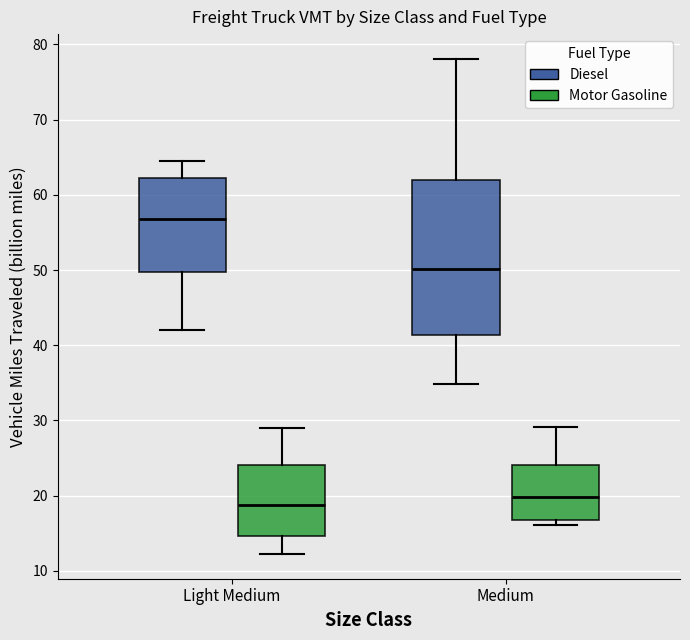

Where does the median line of the box for Light Medium (Motor Gasoline) sit on the y-axis? The values are not printed on the chart, so give them approximately, as read against the axis.

19